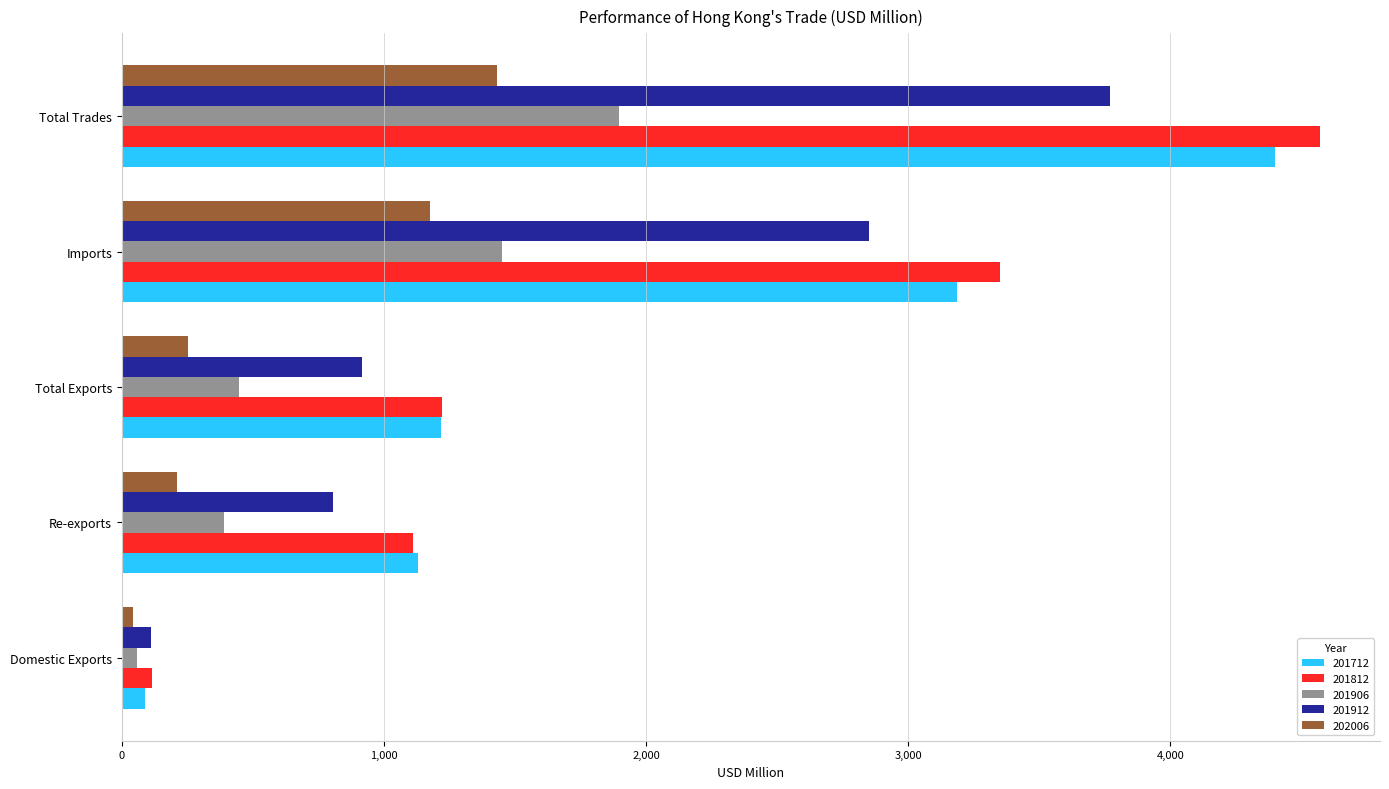

What is the greatest value displayed?

4571.0